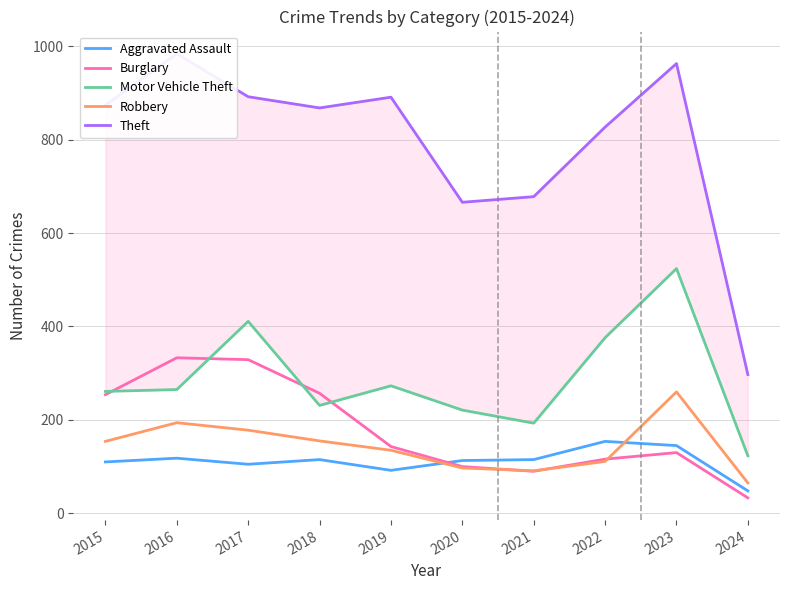

How many data points in Theft are above 874?

4